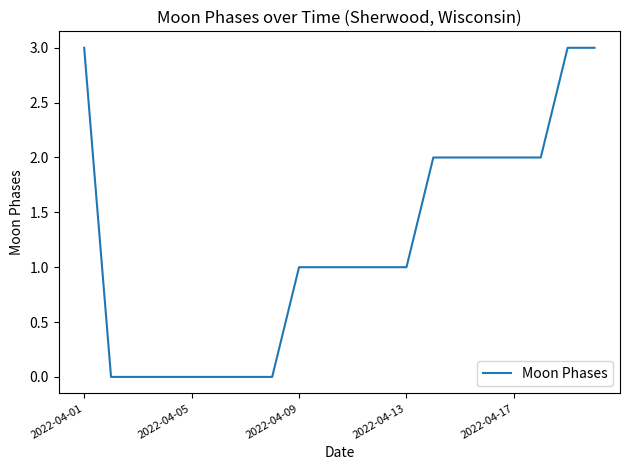

Reading left to right, list all the values displayed in this chart.

3	0	0	0	0	0	0	0	1	1	1	1	1	2	2	2	2	2	3	3